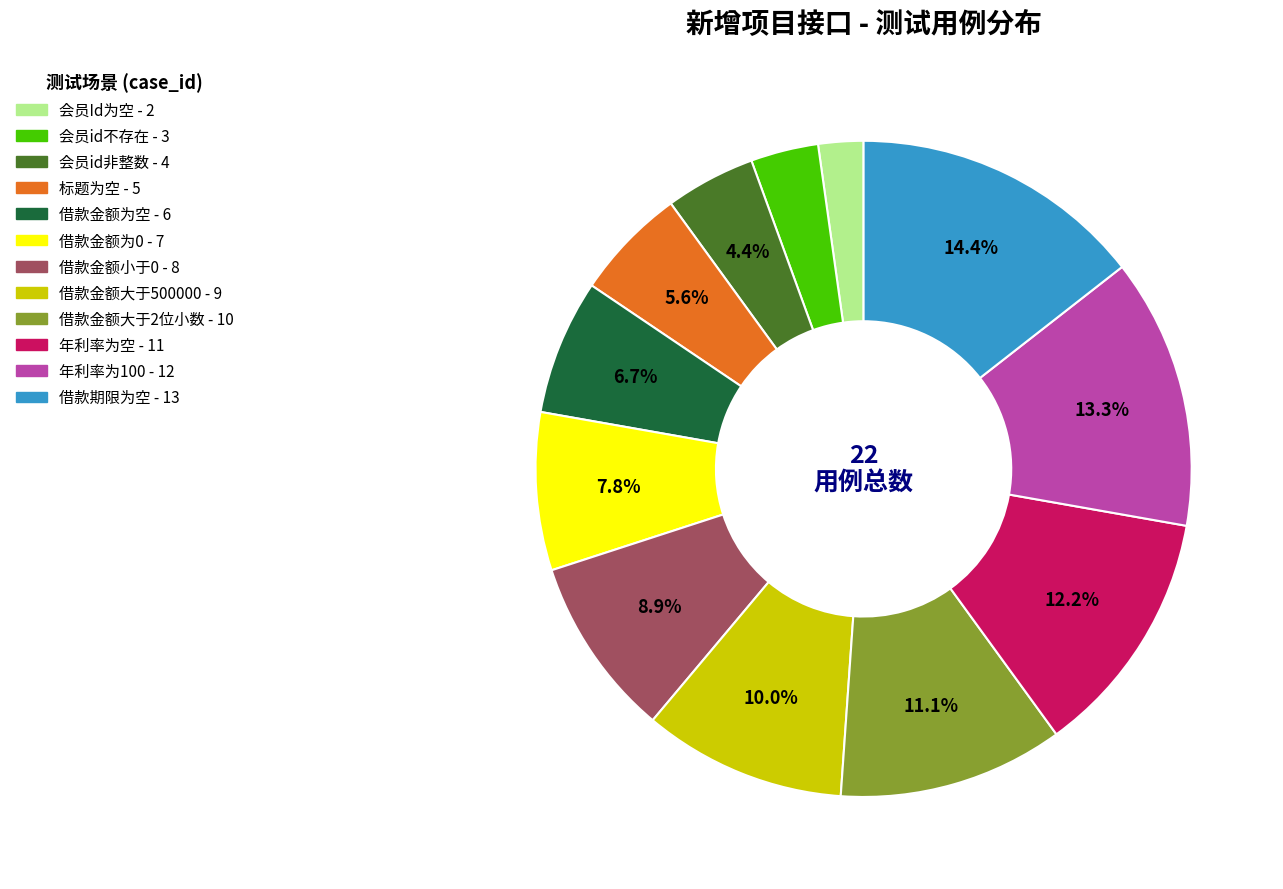

Count the number of slices in the pie.

12